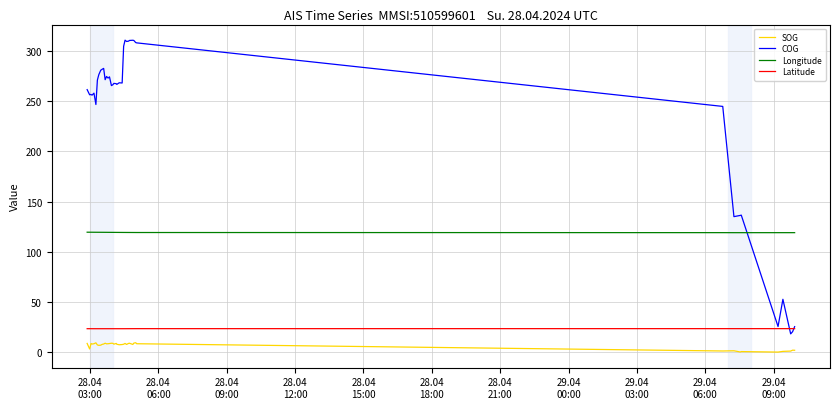

List the series in order of their peak value, lowest first.

SOG, Latitude, Longitude, COG